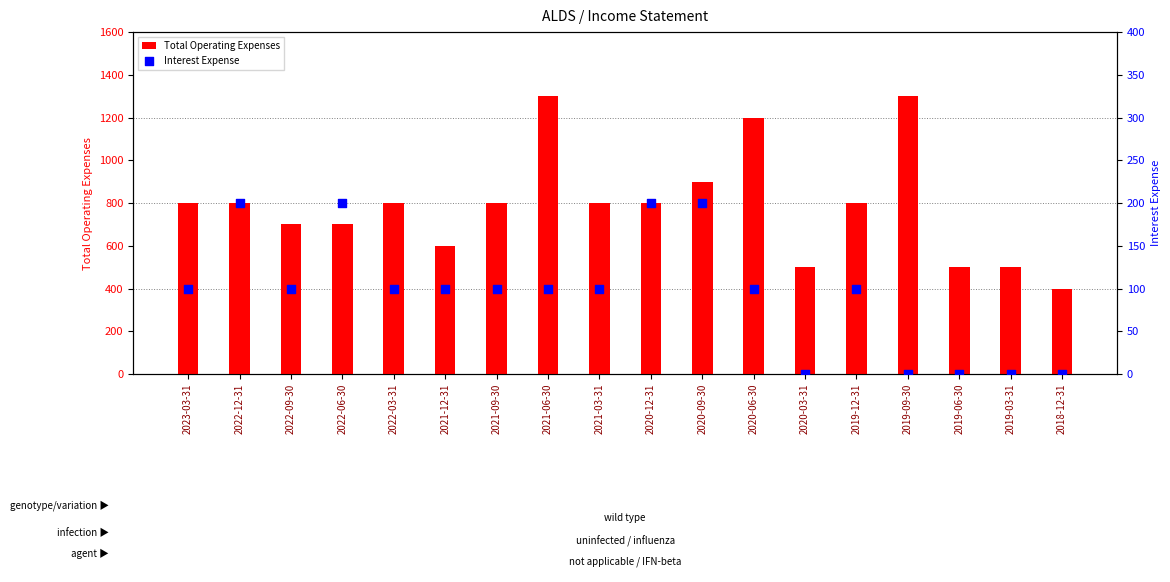

Which series has the largest Y range (max minus min)?

Total Operating Expenses